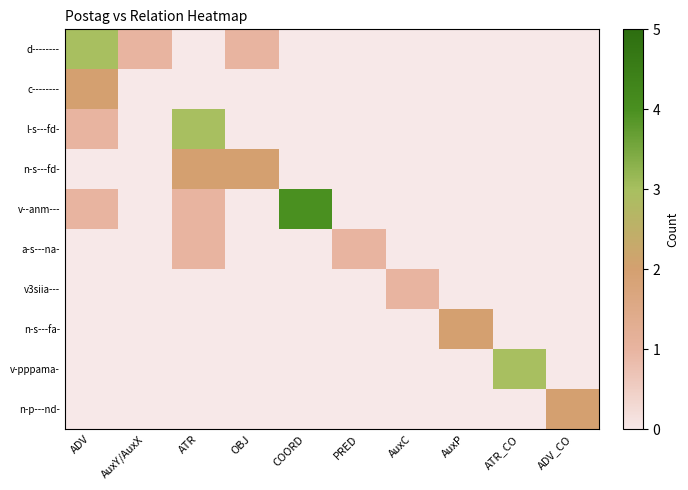

What is the maximum value shown in the chart?

4